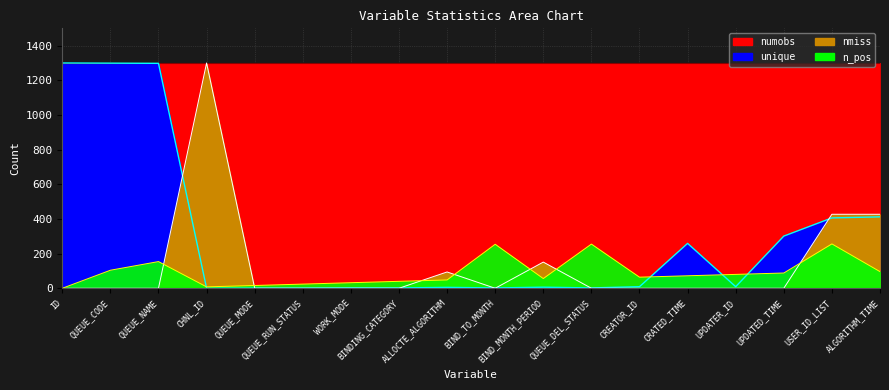

Between UPDATER_ID and ALGORITHM_TIME, which series saw the biggest shift?

nmiss